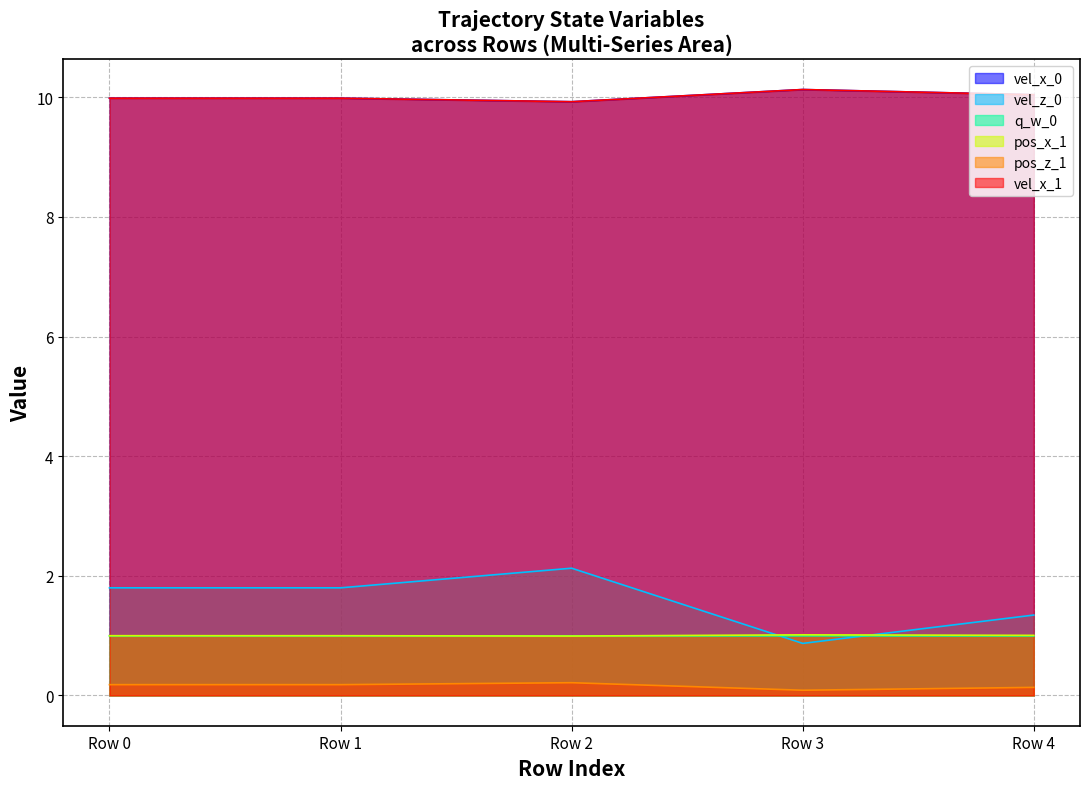

Reading right to left, extract all data points from this chart.

vel_x_0: Row 4=10.0	Row 3=10.1	Row 2=9.9	Row 1=10.0	Row 0=10.0
vel_z_0: Row 4=1.3	Row 3=0.9	Row 2=2.1	Row 1=1.8	Row 0=1.8
q_w_0: Row 4=1.0	Row 3=1.0	Row 2=1.0	Row 1=1.0	Row 0=1.0
pos_x_1: Row 4=1.0	Row 3=1.0	Row 2=1.0	Row 1=1.0	Row 0=1.0
pos_z_1: Row 4=0.1	Row 3=0.1	Row 2=0.2	Row 1=0.2	Row 0=0.2
vel_x_1: Row 4=10.0	Row 3=10.1	Row 2=9.9	Row 1=10.0	Row 0=10.0